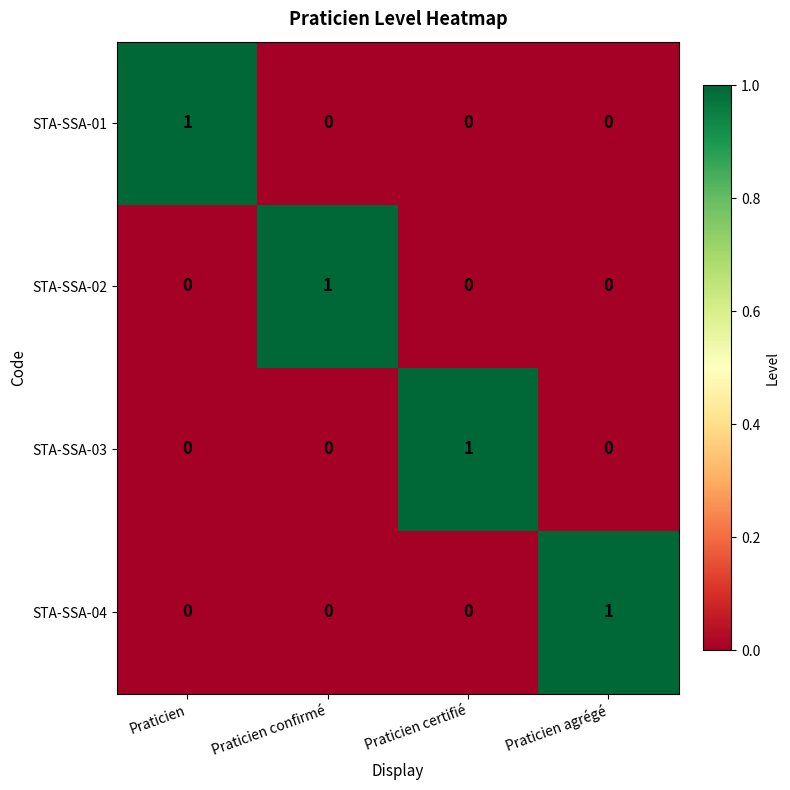

At how many categories does at least one series exceed 0?

4